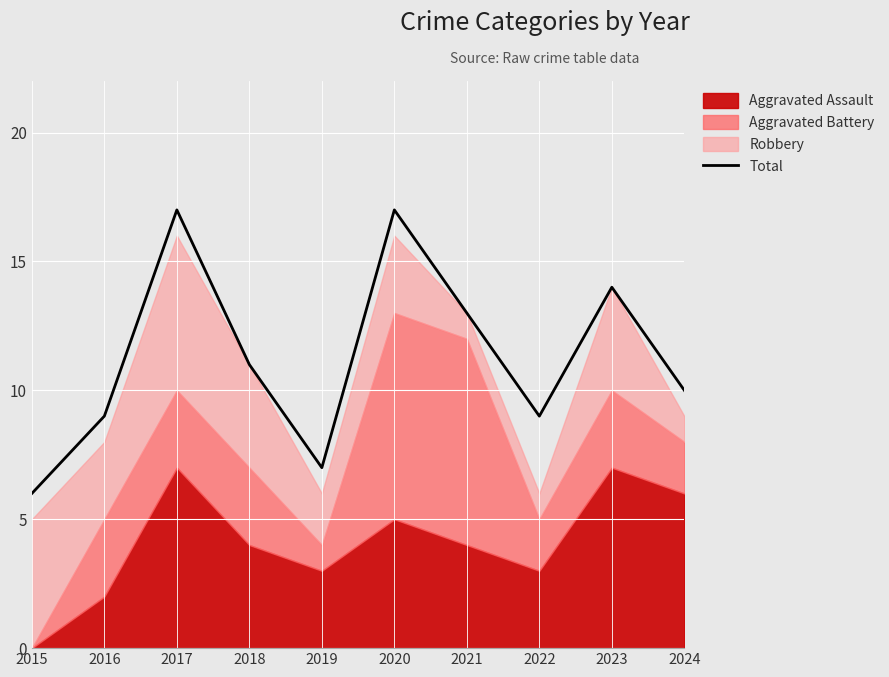

How many lines are shown in the chart?

1